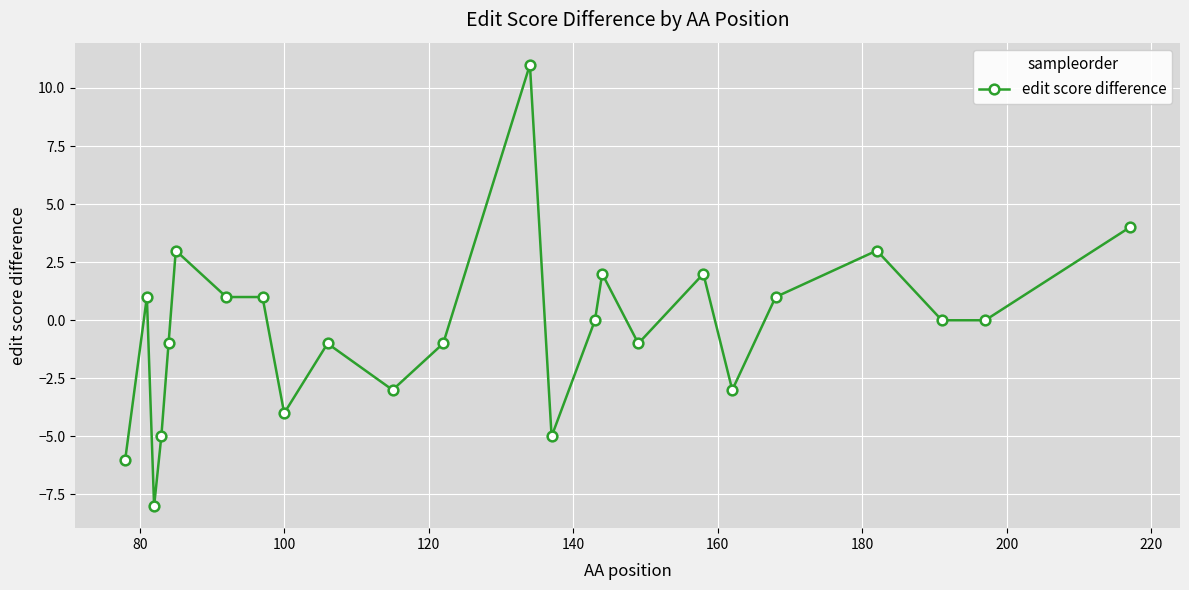

True or false: there are more than 1 points higher than both neighbors.

True